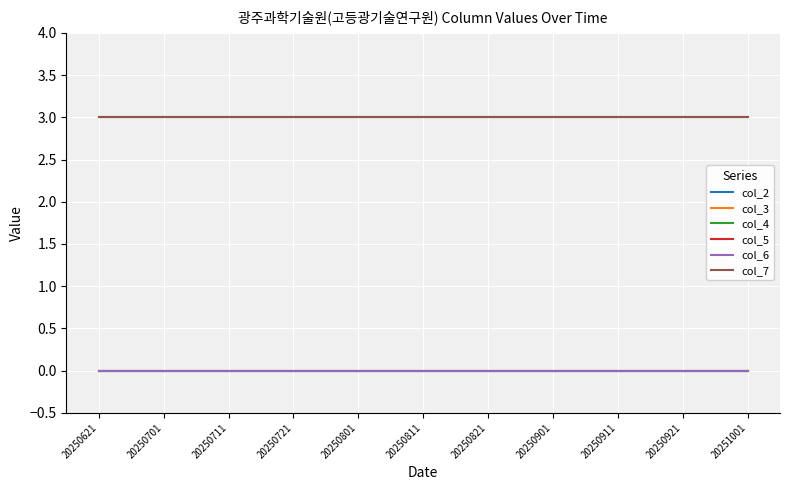

What is the total value across all series at 20250811?

6